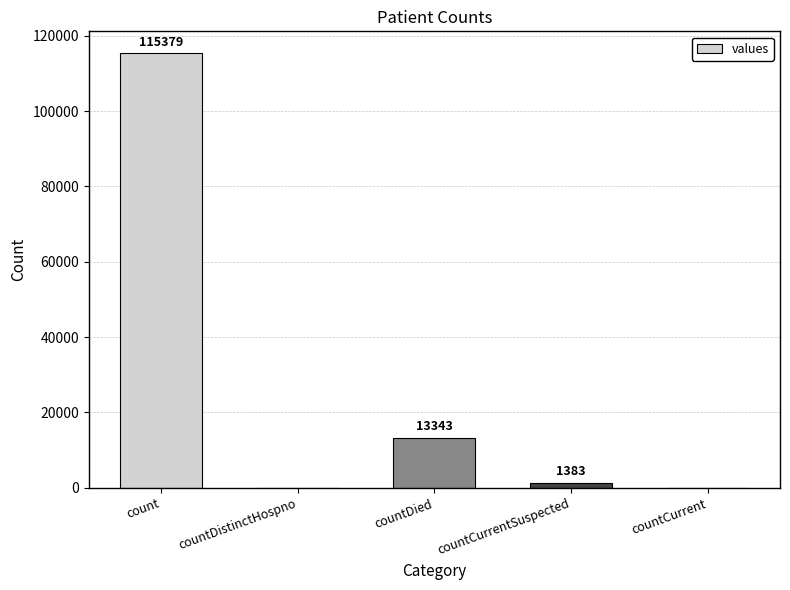

Is it true that the value at countDistinctHospno is 0?

True